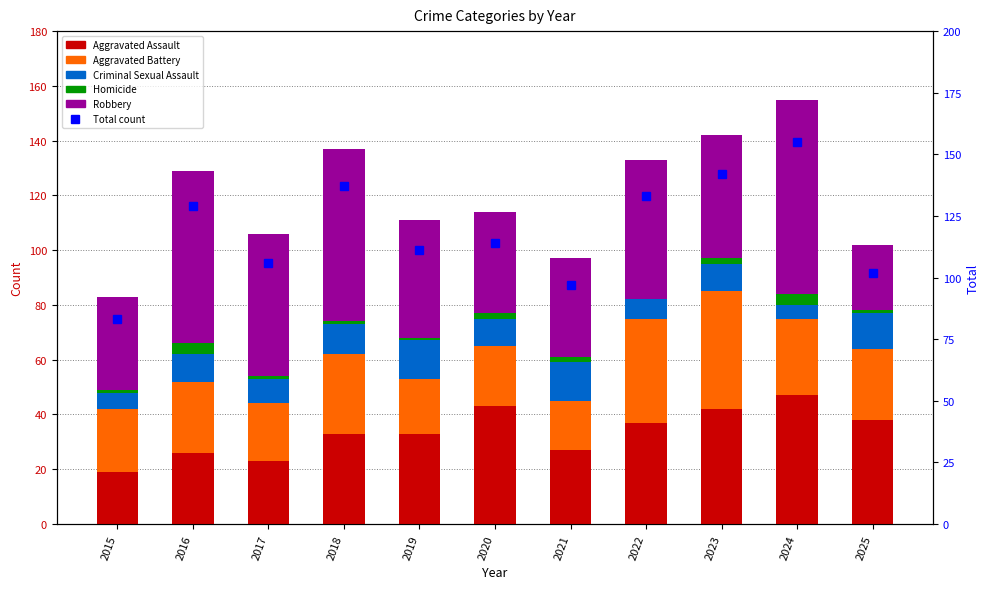

What is the value of the Aggravated Assault bar at the 5th from the left?

33